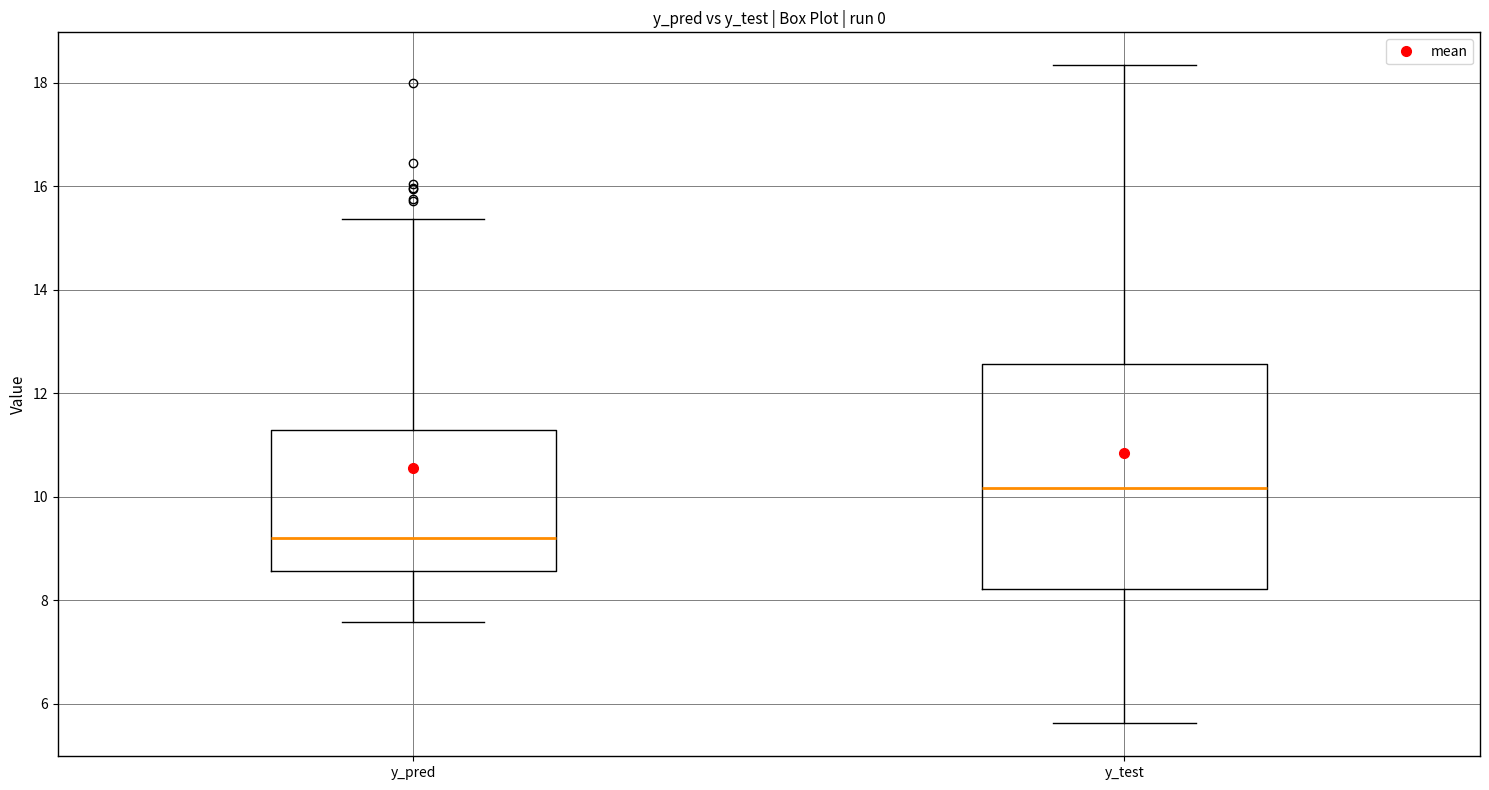

Reading left to right, read every box against the y-axis: the position of its median line, the range the box covers, and the ends of its whiskers. The values are not printed on the chart, so give them approximately, as read against the axis.

y_pred: median 9.2, box 8.6 to 11.2, whiskers 7.6 to 15.4
y_test: median 10.2, box 8.2 to 12.6, whiskers 5.6 to 18.4